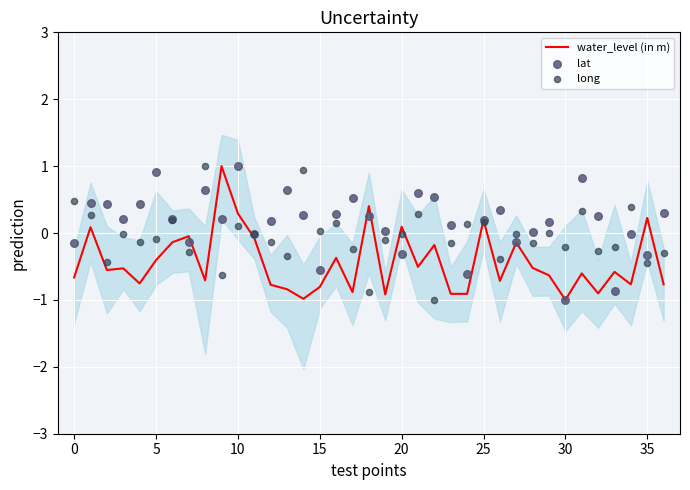

Which series has the largest total across all categories?

lat